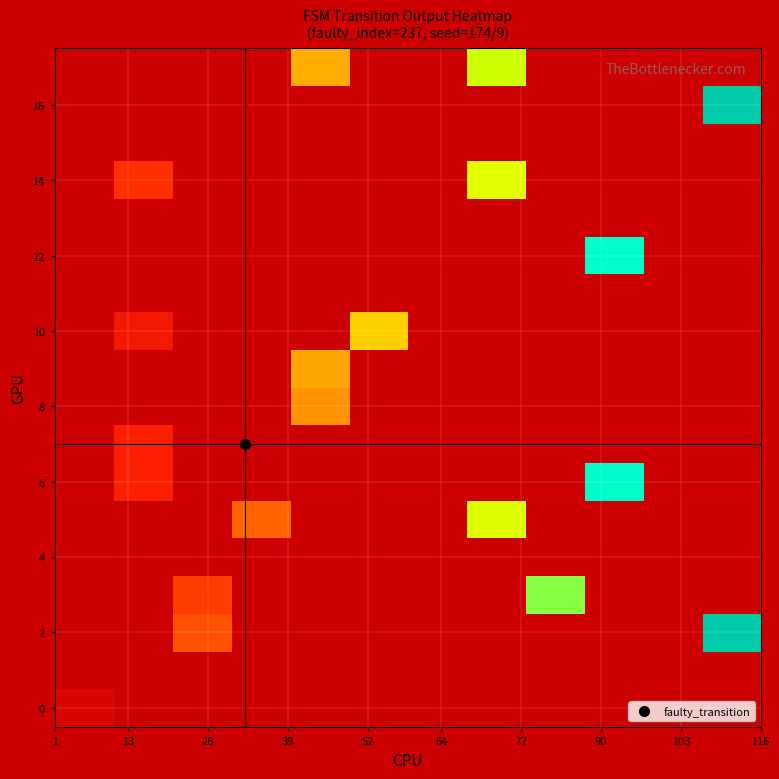

How many data points does each series have?

12